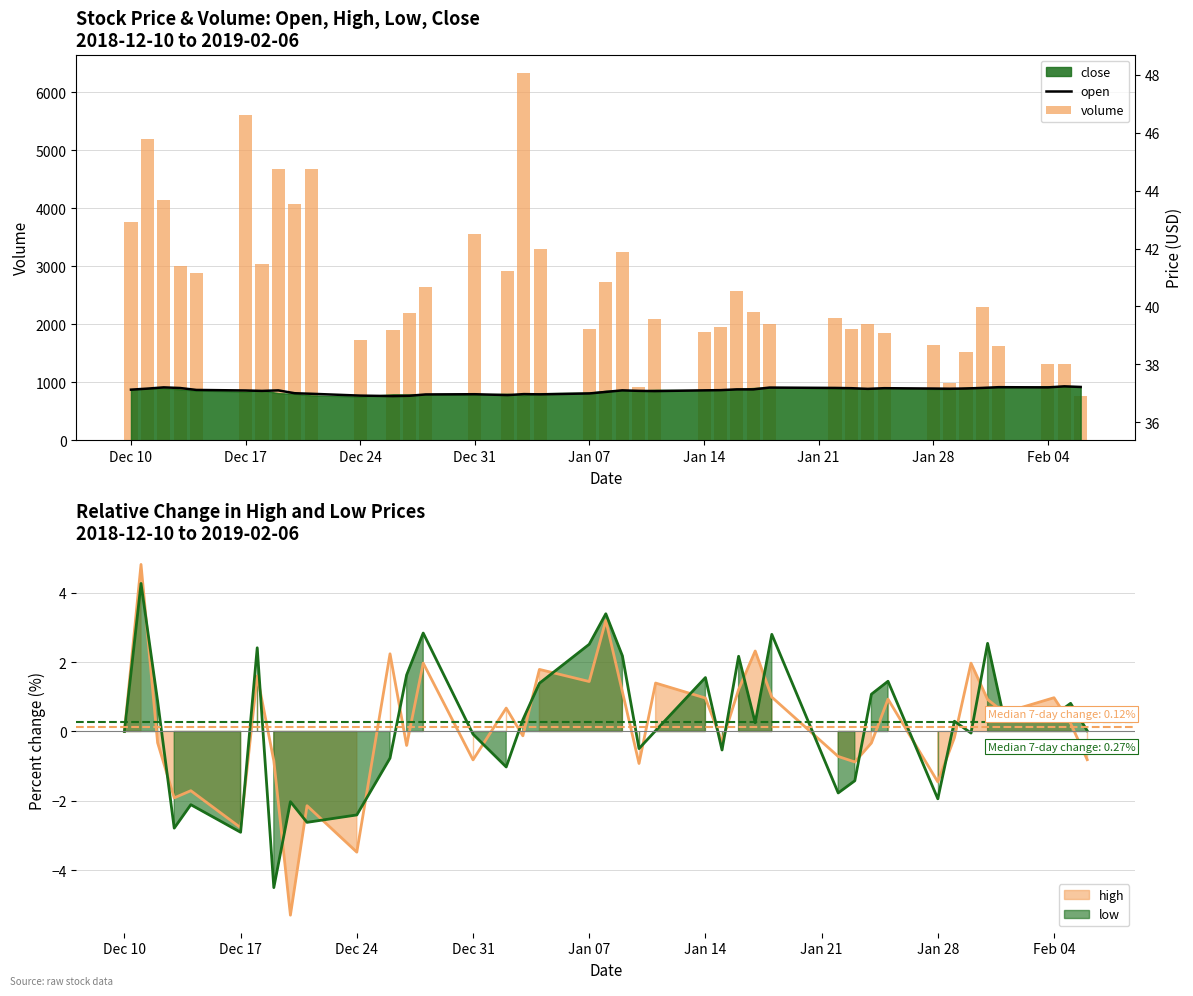

Are the bars grouped side by side (vs. stacked)?

Yes